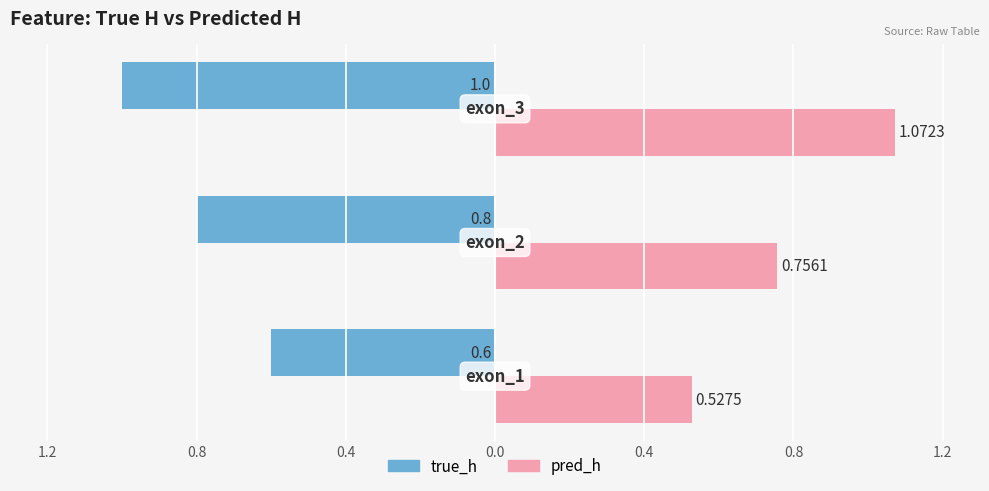

What are all the series names shown in the legend?

true_h, pred_h